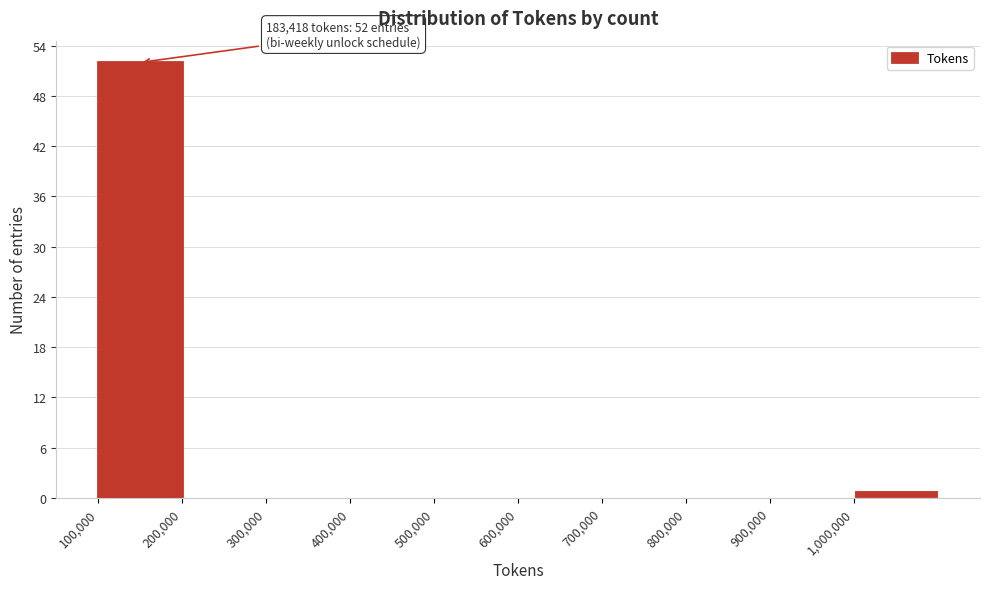

Over which range of the x-axis is the bar tallest?

100000 to 200000